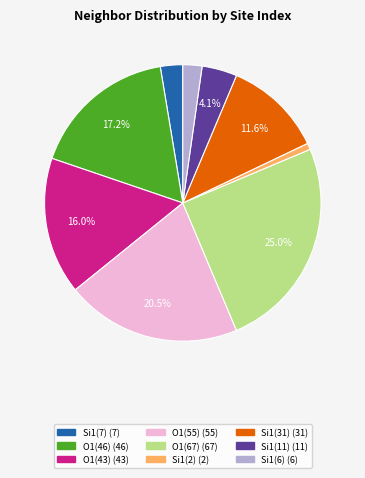

Is there any slice that represents more than half of the pie?

No